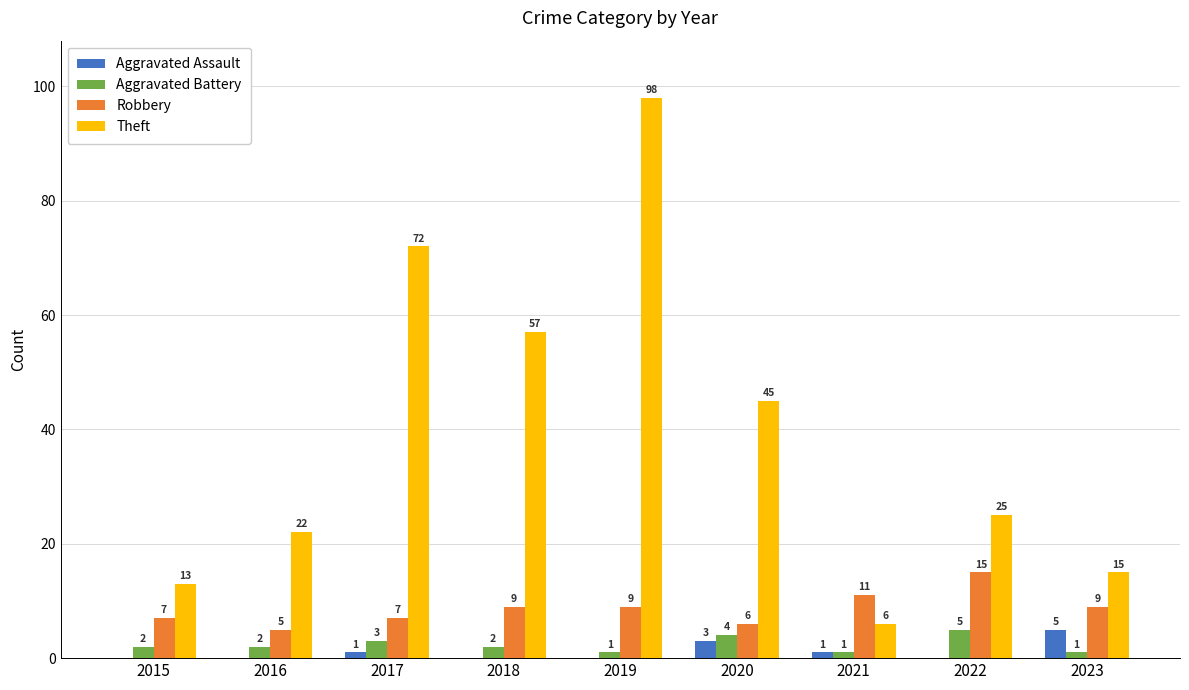

What is the sum of the Aggravated Assault values at 2023 and 2018?

5